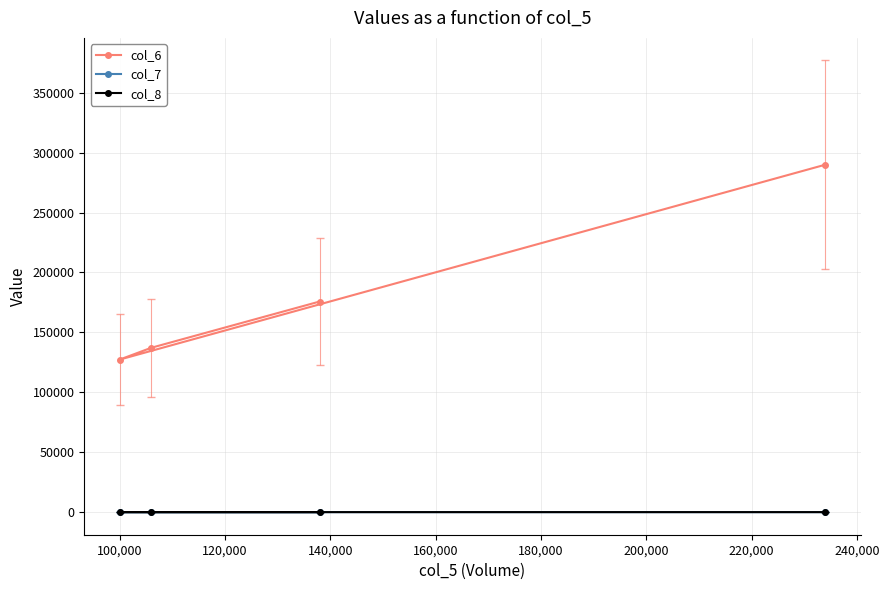

Which series has the largest range (max minus min)?

col_6